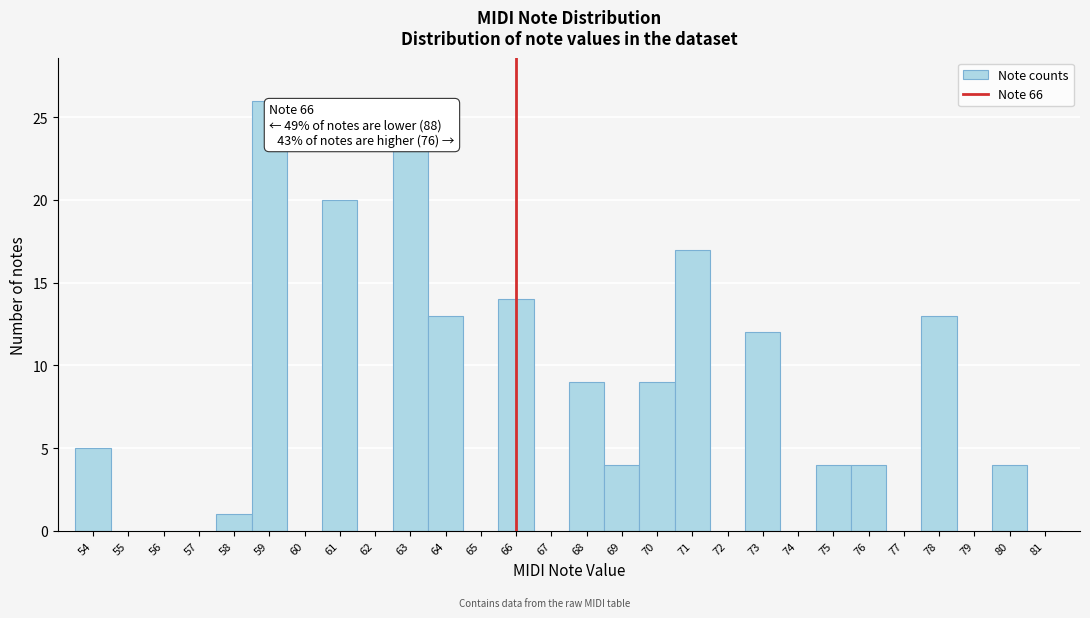

Which range on the x-axis has the tallest bar?

58.5 to 59.5